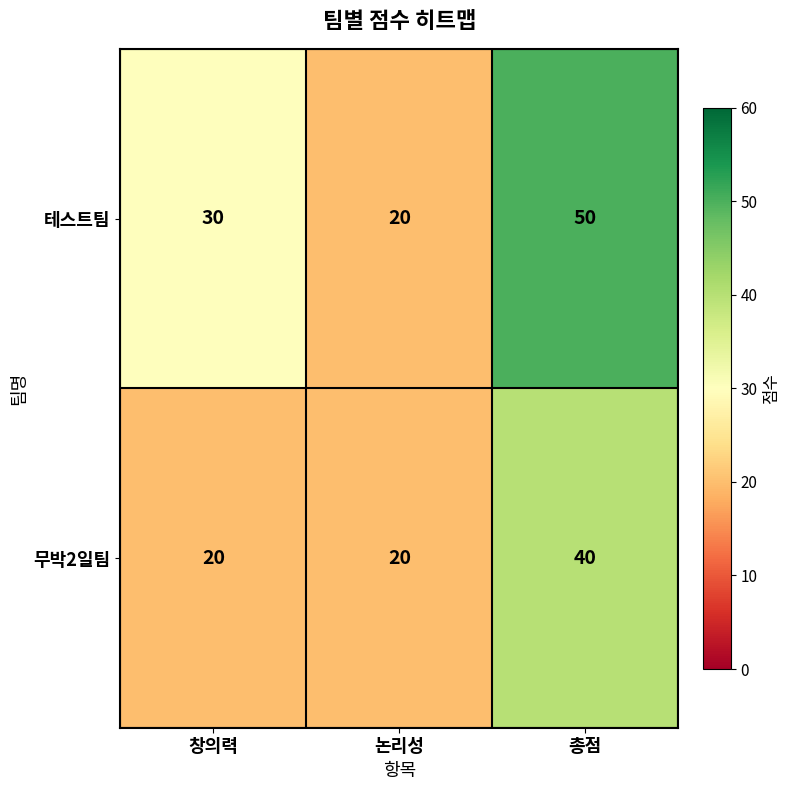

What is the maximum value shown in the chart?

50